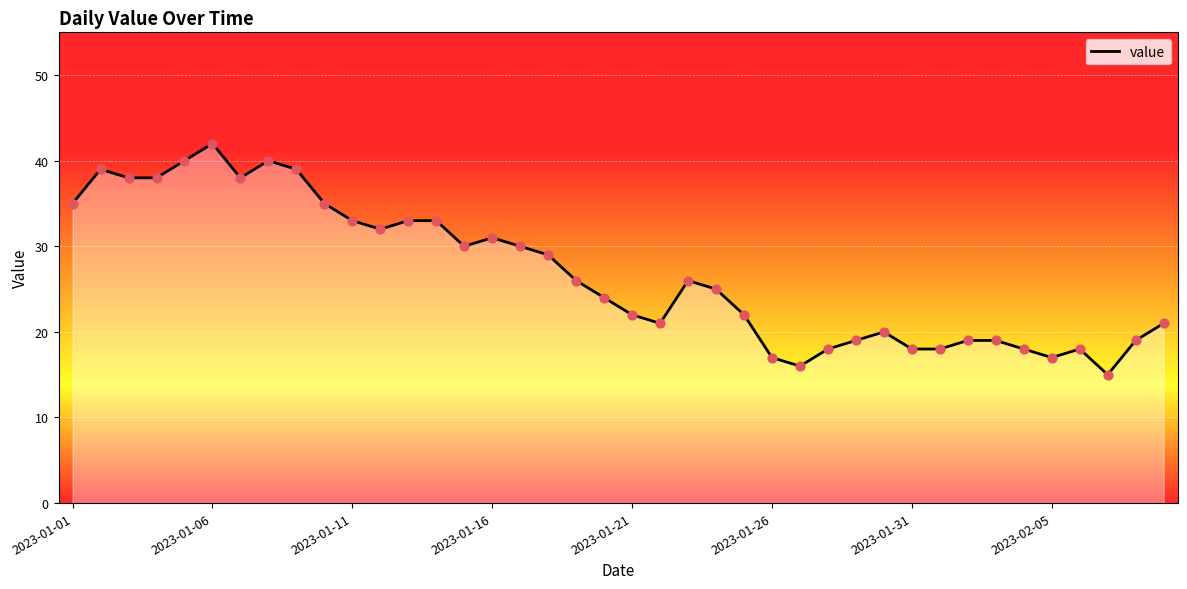

What is the greatest value displayed?

42